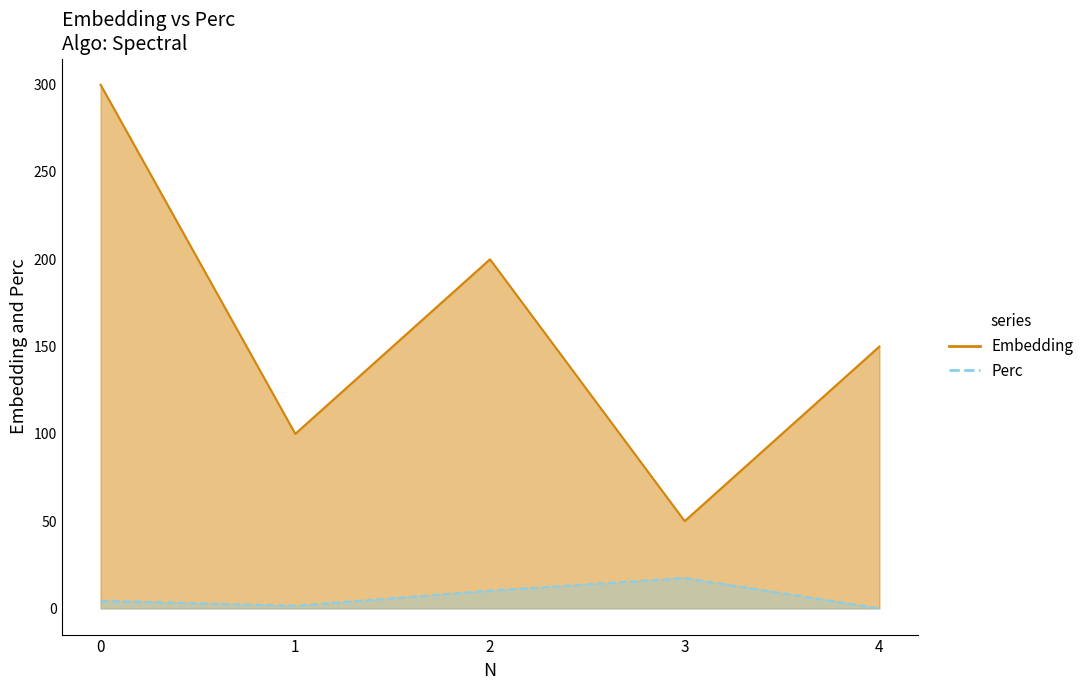

Rank the series by their average value, from highest to lowest.

Embedding, Perc